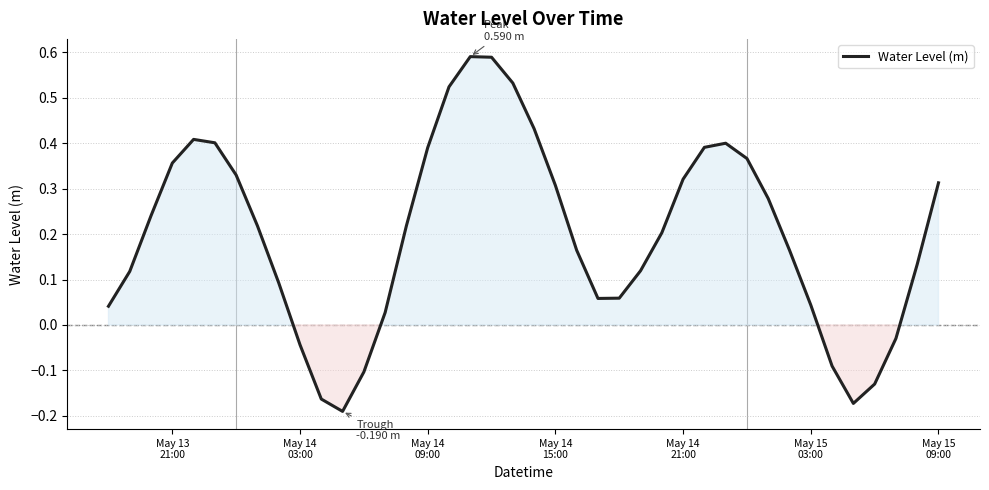

How many lines are shown in the chart?

1